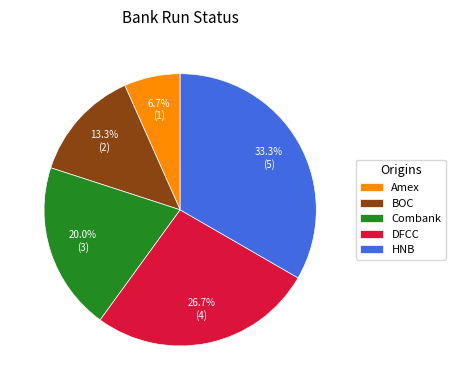

What percentage is the HNB slice, to the nearest percent?

33%